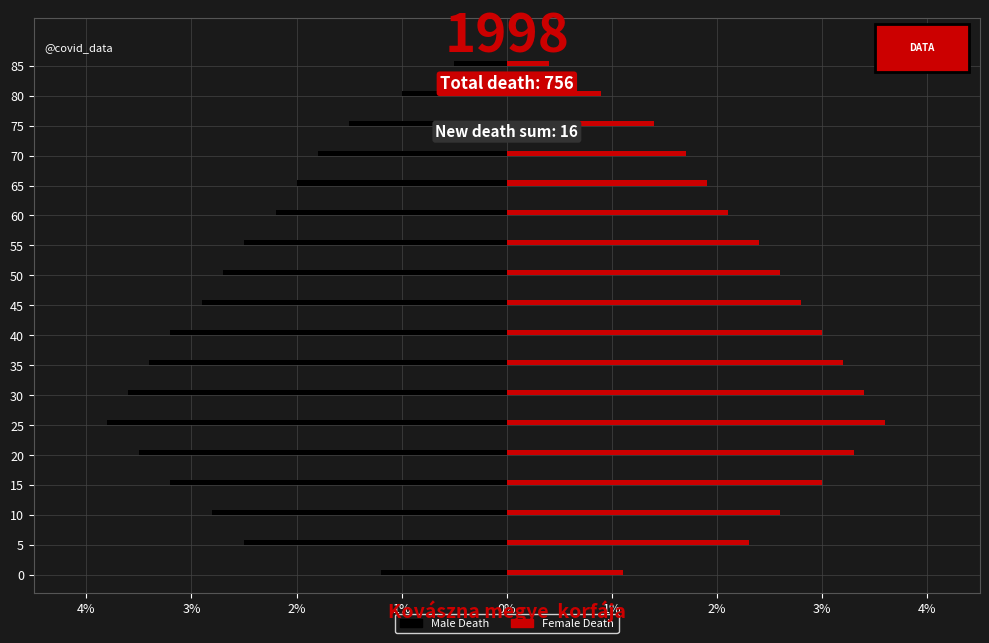

What is the difference between the second highest and second lowest values in the Female Death series?

2.5